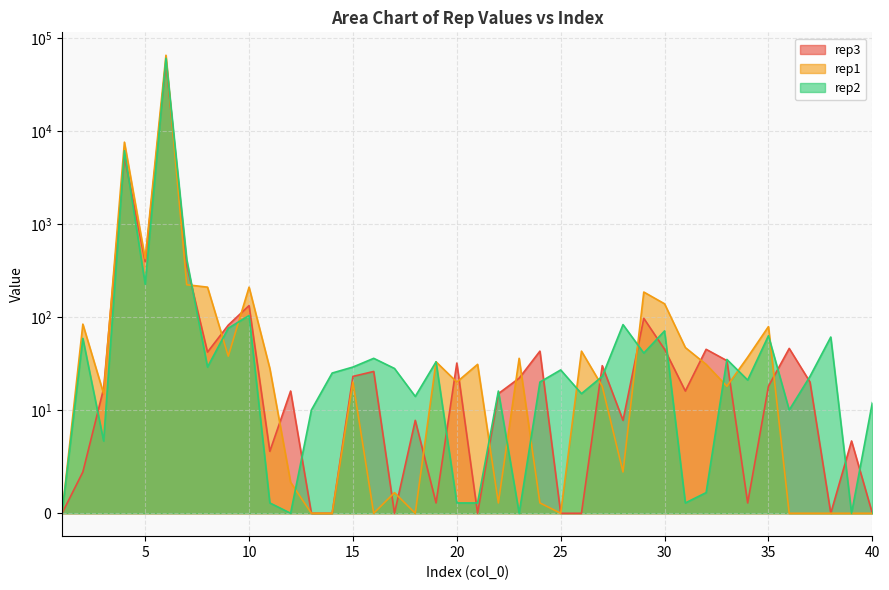

How many data points in rep1 are above 20?

19